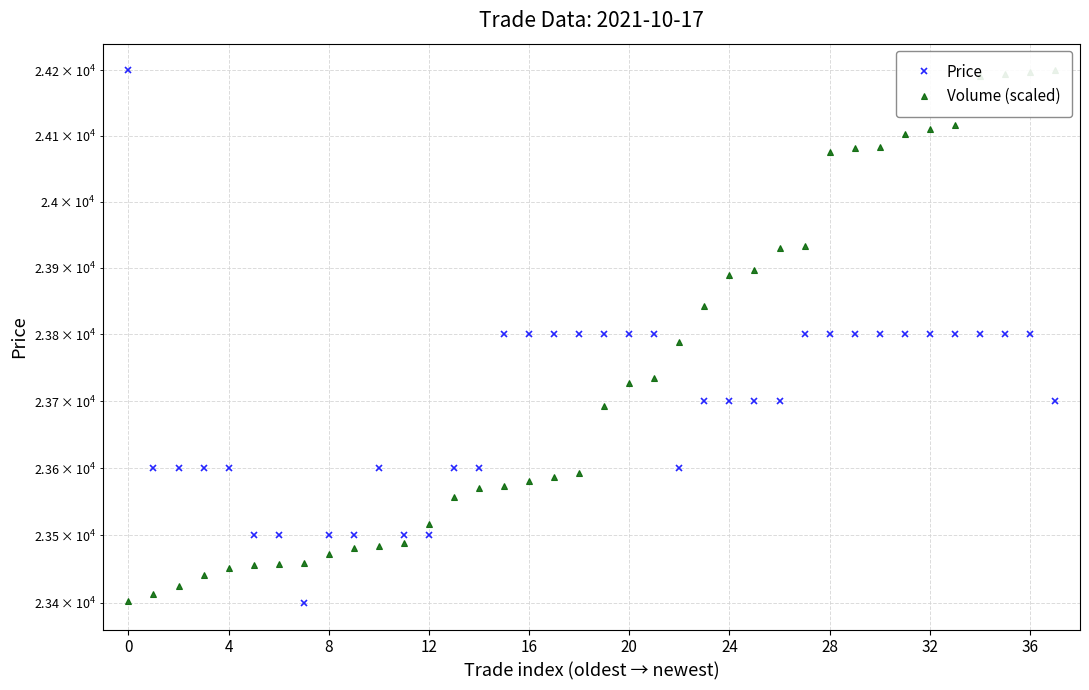

Is the value of Price at 27 greater than the value of Volume (scaled) at 4?

Yes